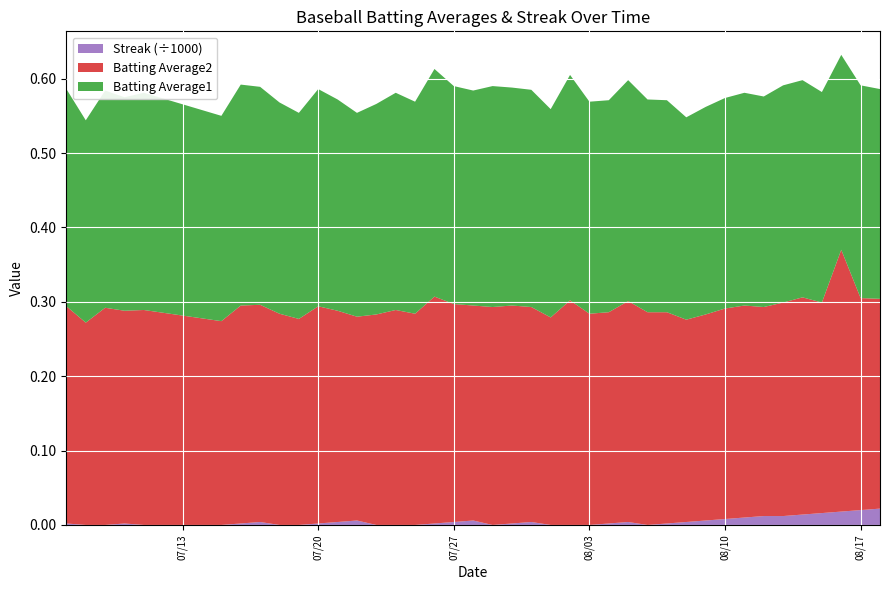

Reading right to left, extract all data points from this chart.

Batting Average1: 0.3	0.3	0.3	0.3	0.3	0.3	0.3	0.3	0.3	0.3	0.3	0.3	0.3	0.3	0.3	0.3	0.3	0.3	0.3	0.3	0.3	0.3	0.3	0.3	0.3	0.3	0.3	0.3	0.3	0.3	0.3	0.3	0.3	0.3	0.3	0.3	0.3	0.3	0.3	0.3
Batting Average2: 0.3	0.3	0.4	0.3	0.3	0.3	0.3	0.3	0.3	0.3	0.3	0.3	0.3	0.3	0.3	0.3	0.3	0.3	0.3	0.3	0.3	0.3	0.3	0.3	0.3	0.3	0.3	0.3	0.3	0.3	0.3	0.3	0.3	0.3	0.3	0.3	0.3	0.3	0.3	0.3
Streak: 22.0	20.0	18.0	16.0	14.0	12.0	12.0	10.0	8.0	6.0	4.0	2.0	0.0	4.0	2.0	0.0	0.0	0.0	4.0	2.0	0.0	6.0	4.0	2.0	0.0	0.0	0.0	6.0	4.0	2.0	0.0	0.0	4.0	2.0	0.0	0.0	2.0	0.0	0.0	2.0